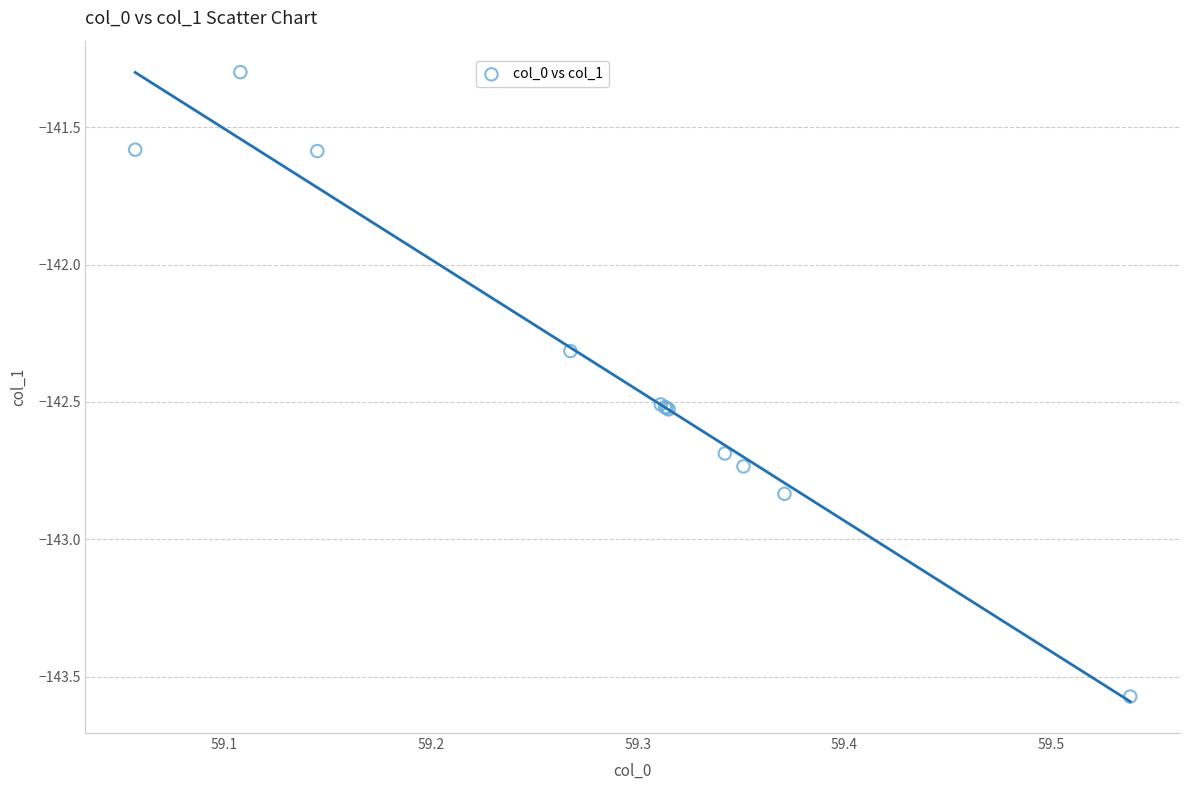

What Y value in the scatter plot is closest to -142?

-142.3